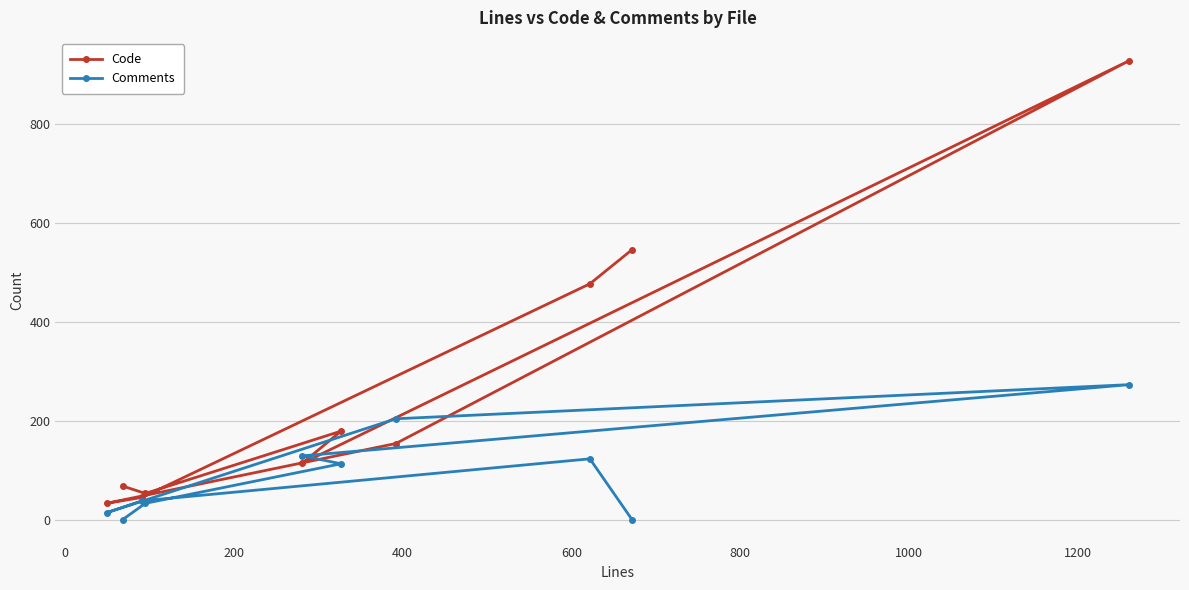

What is the maximum value shown in the chart?

928